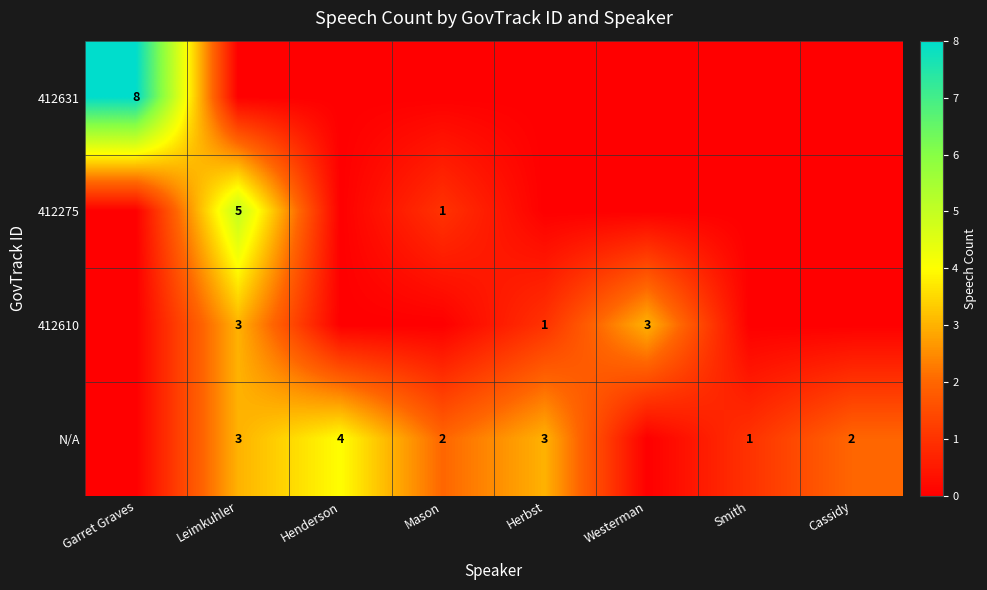

The value of N/A at Herbst is 1. True or false?

False